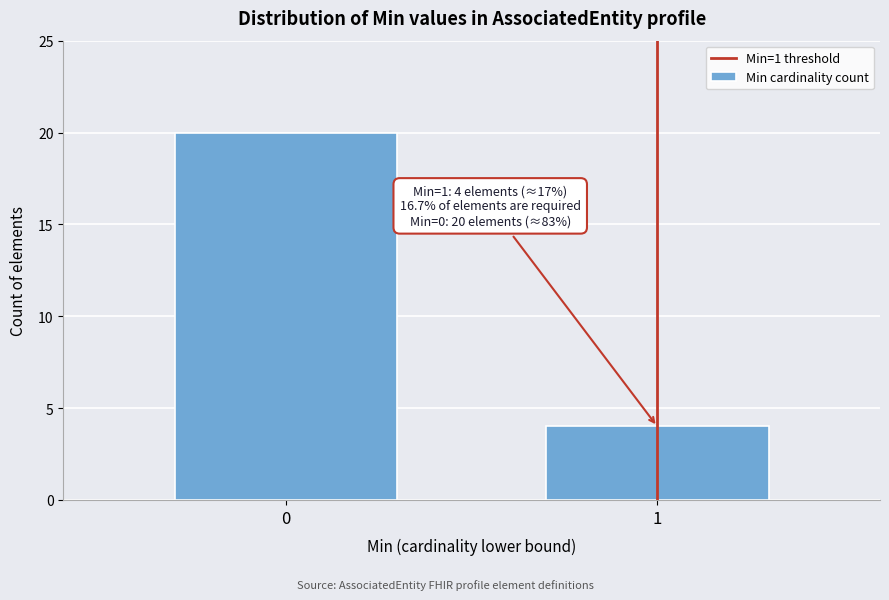

Reading left to right, list all the values displayed in this chart.

20	4